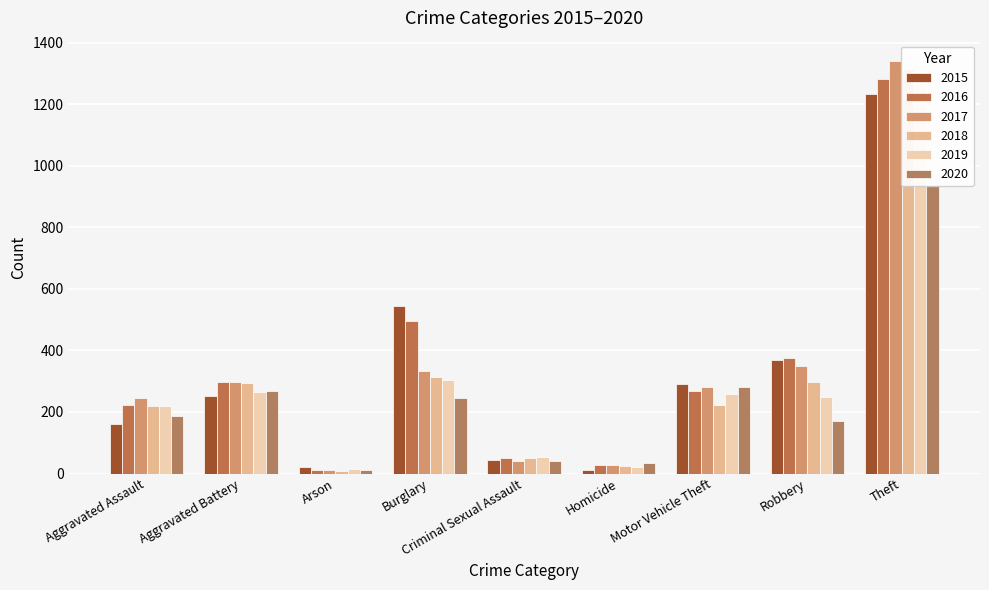

Rank the series at Motor Vehicle Theft from highest to lowest value.

2015, 2020, 2017, 2016, 2019, 2018